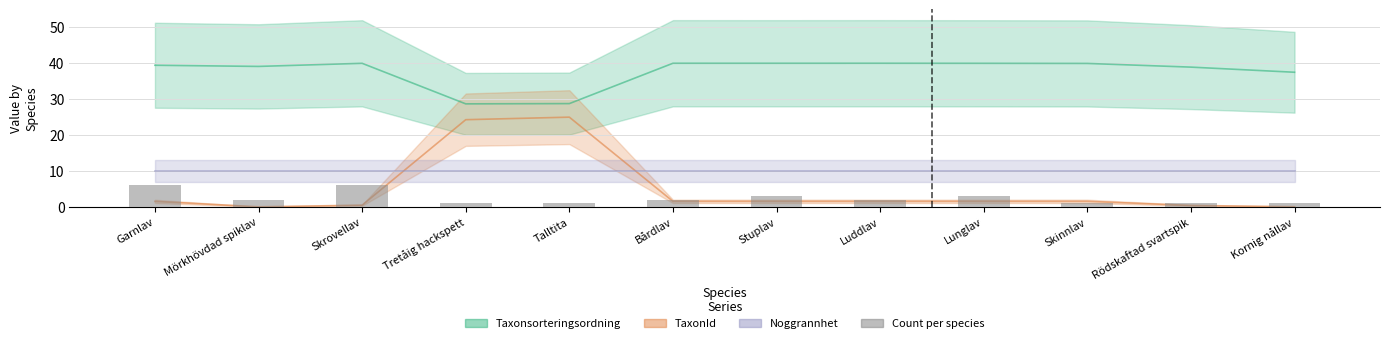

Which category has the highest value across all series?

Garnlav